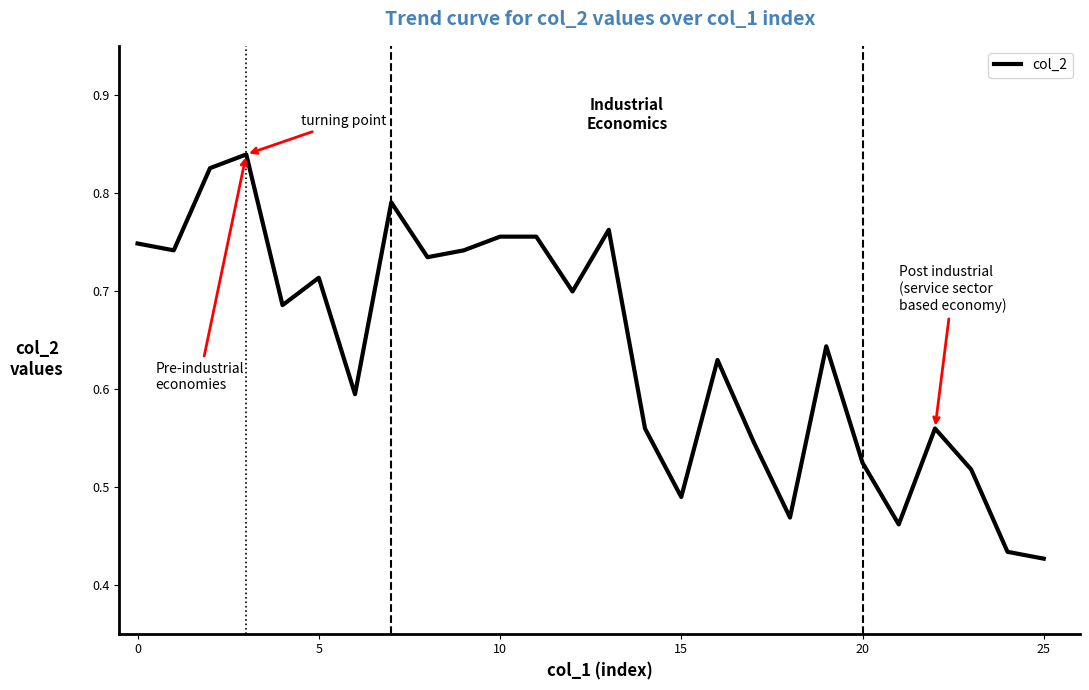

The value at 10 is 1.1. True or false?

False